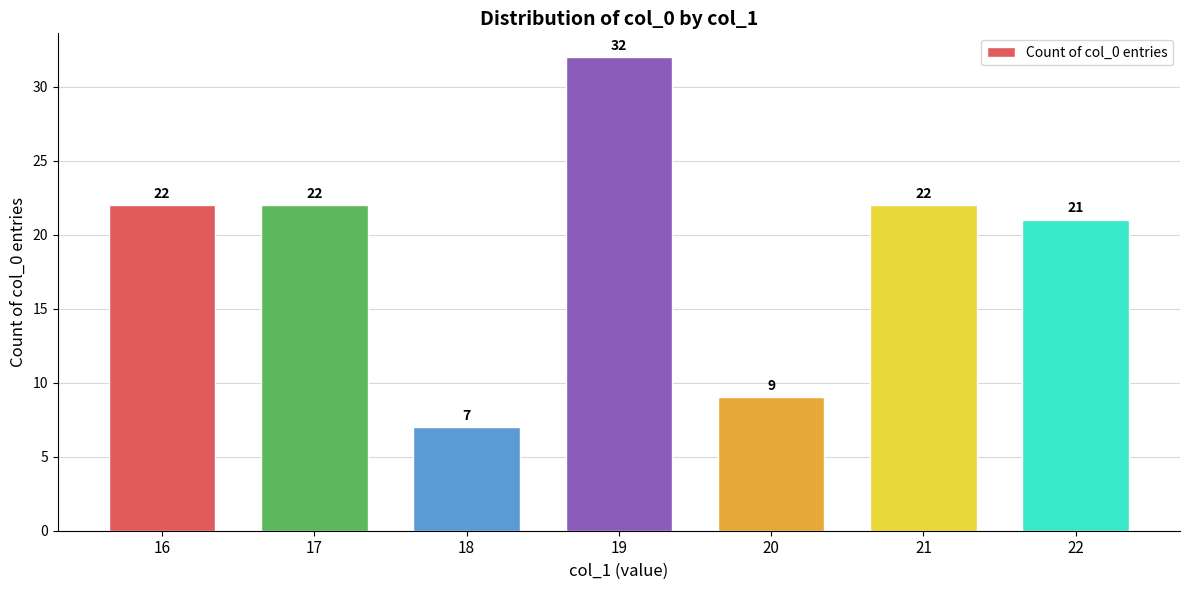

What is the difference between the second highest and second lowest values?

13